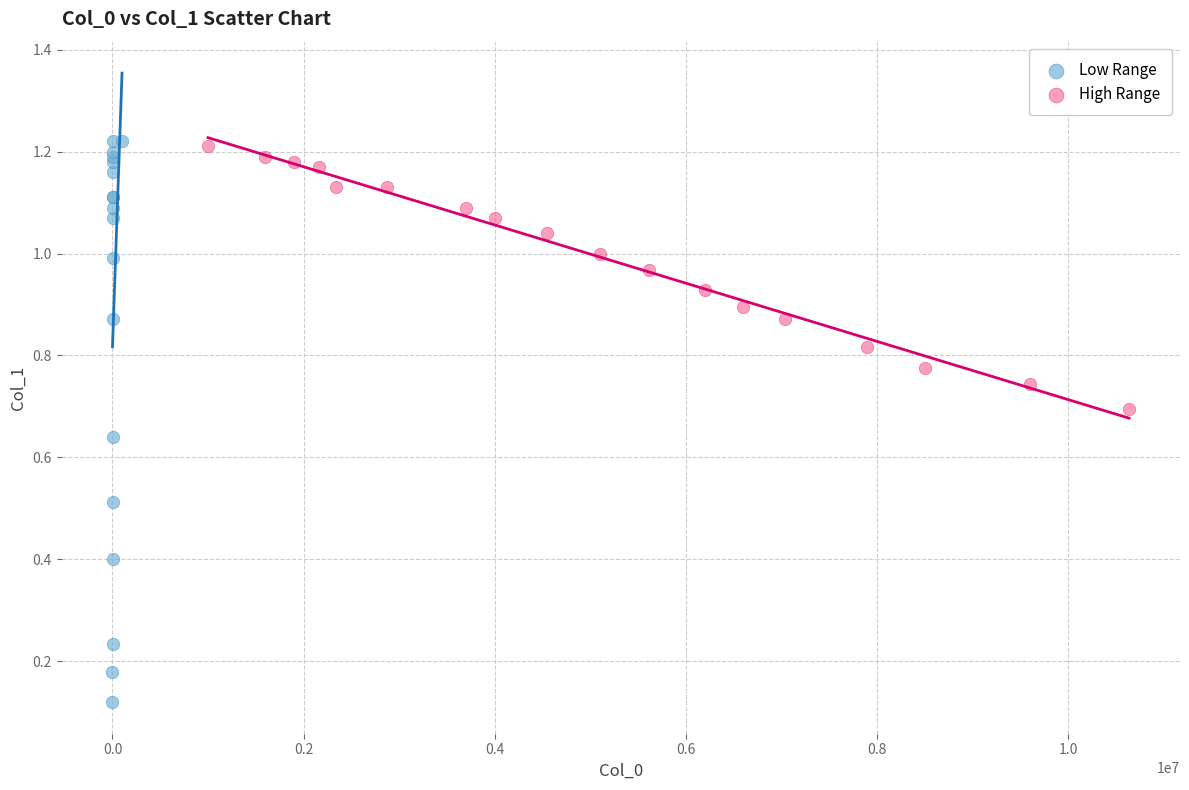

Which series has the largest Y range (max minus min)?

Low Range